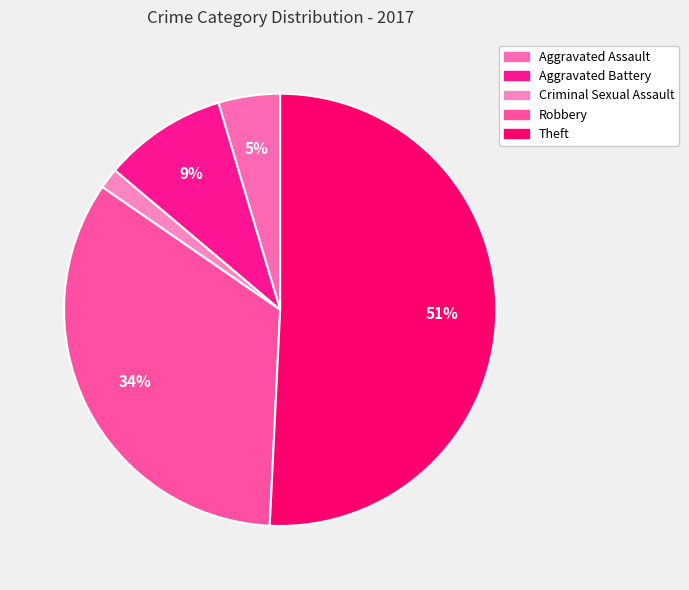

What is the largest slice in the pie chart?

Theft